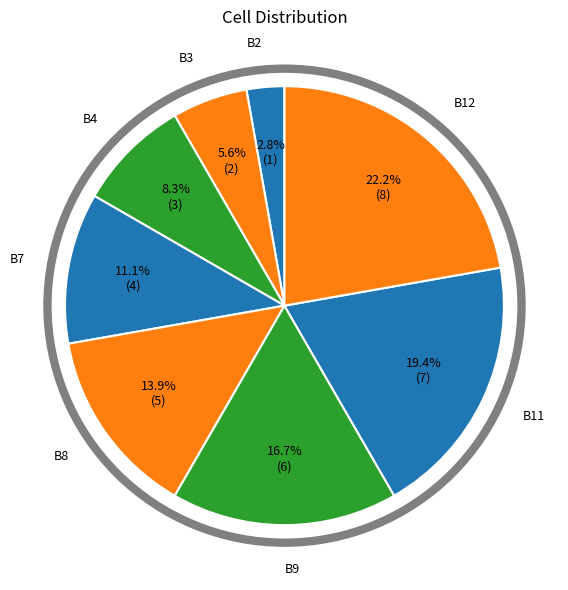

What is the largest slice in the pie chart?

B12